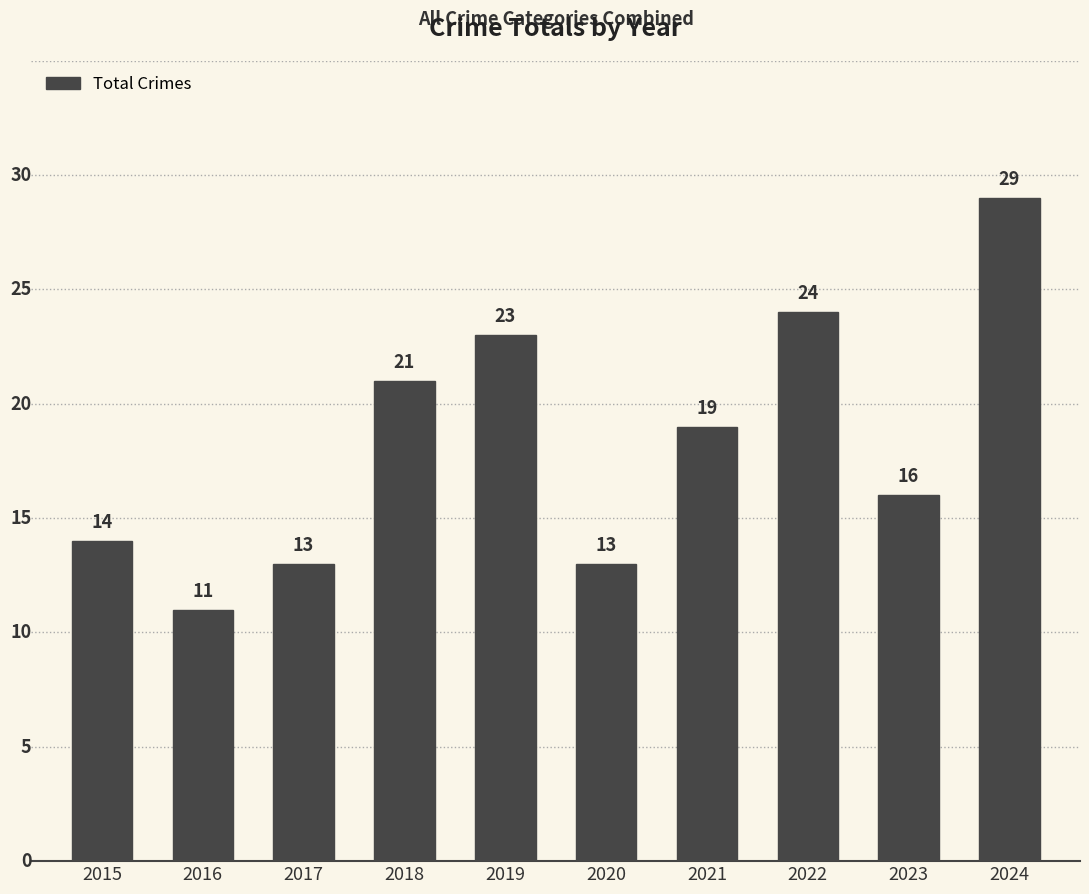

Does the chart contain stacked bars?

No